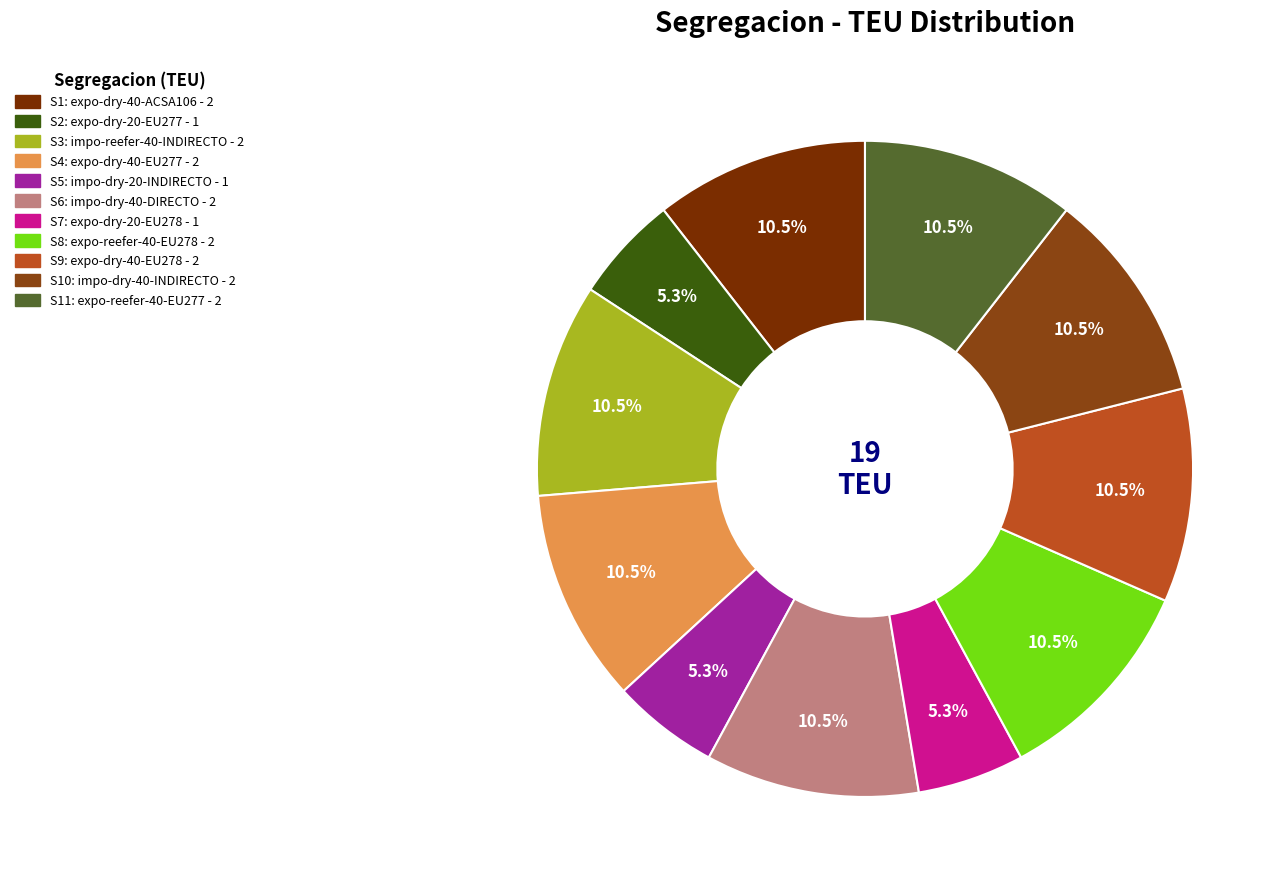

What is the smallest slice in the pie chart?

S2